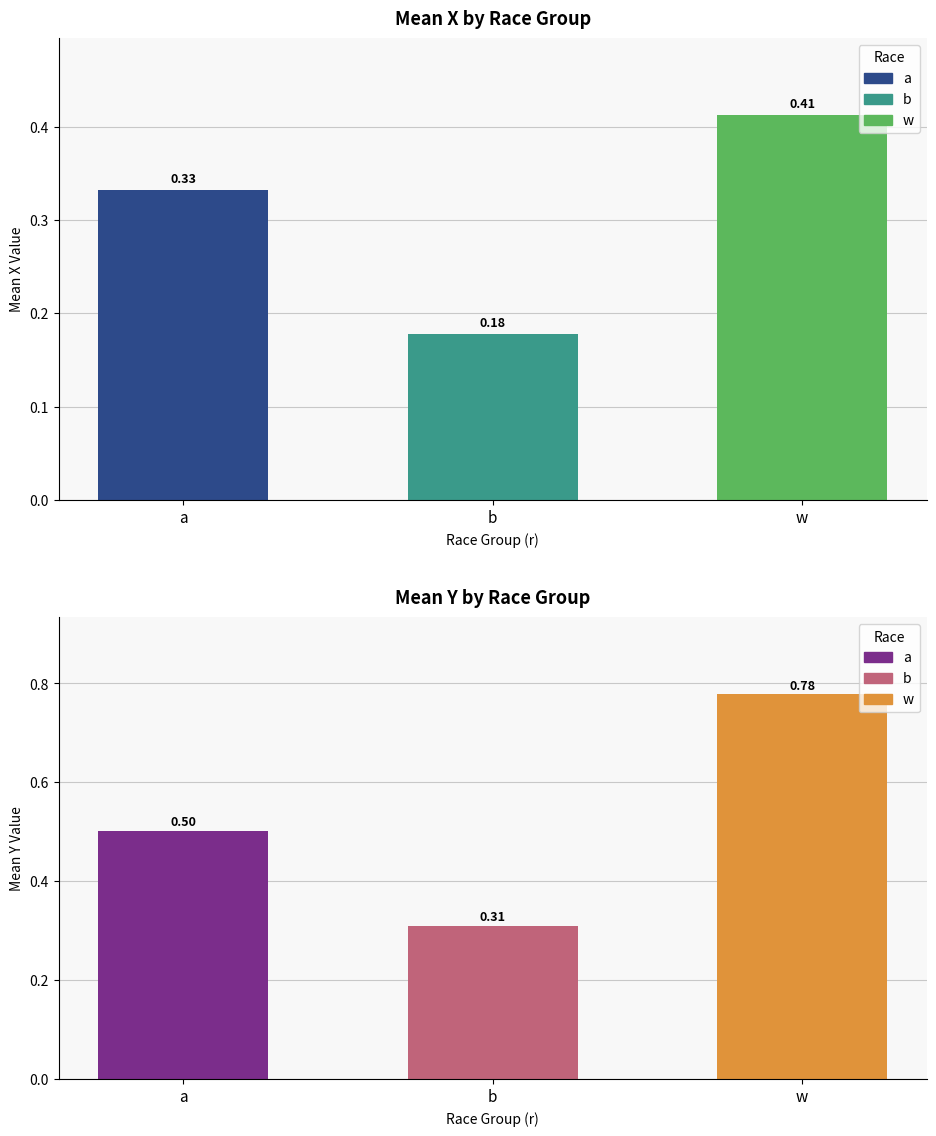

What is the label of the 3rd bar from the left?

w